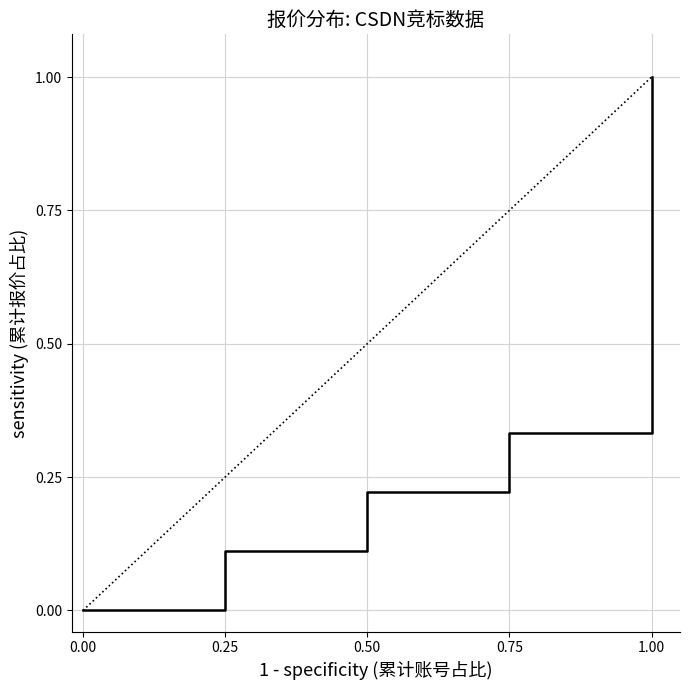

At which category does the chart reach its peak across all series?

1.00